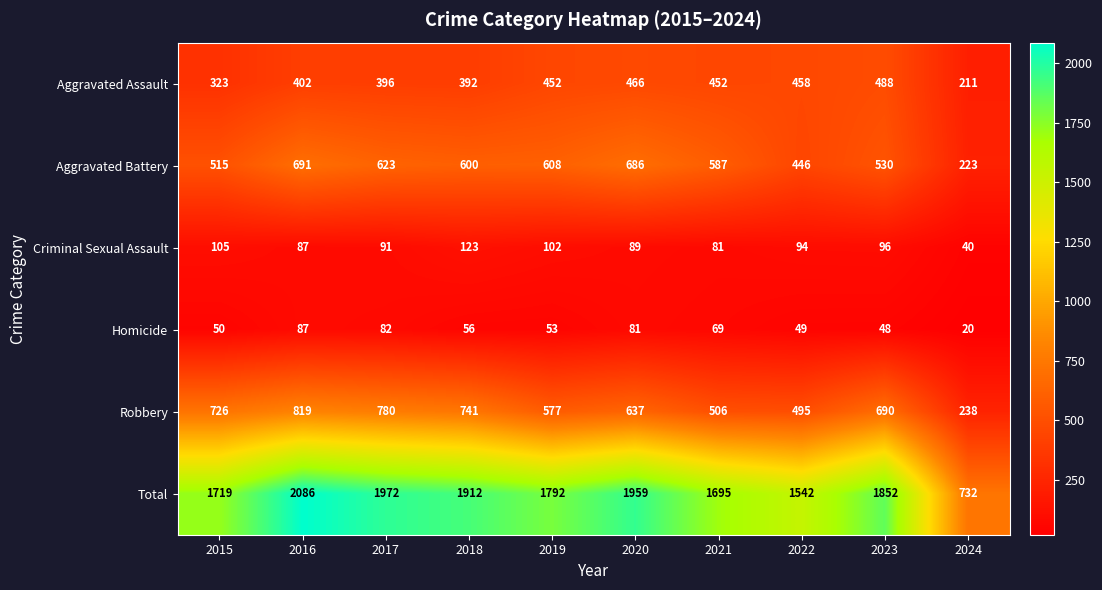

Rank the series by their maximum value, from lowest to highest.

Homicide, Criminal Sexual Assault, Aggravated Assault, Aggravated Battery, Robbery, Total